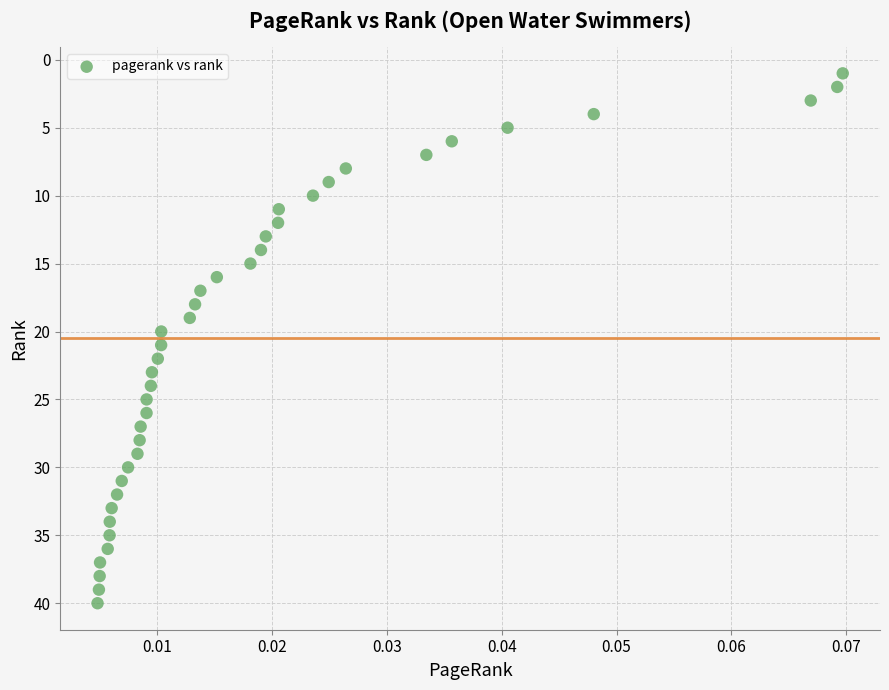

What is the range of Y values (max minus min)?

39